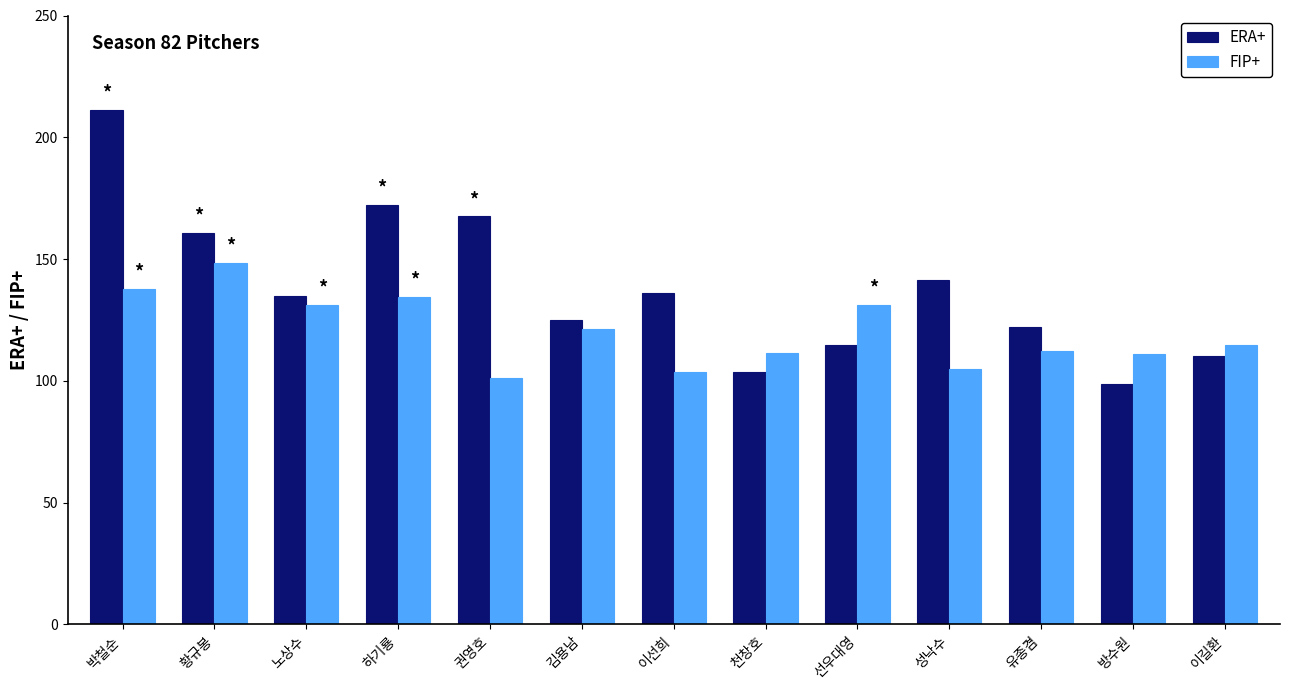

Which series changed the most between 노상수 and 김용남?

FIP+